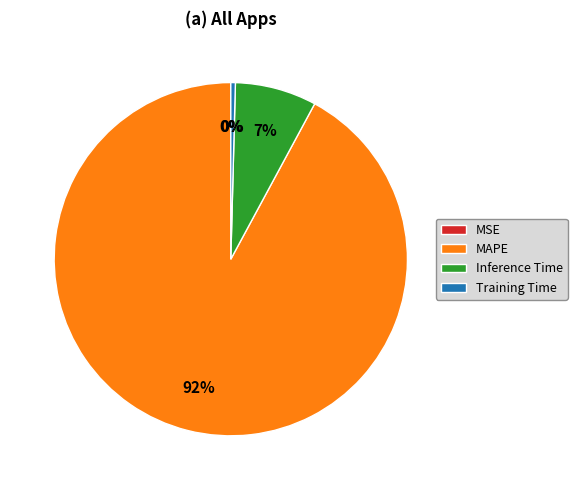

Between Inference Time and MAPE, which is larger?

MAPE